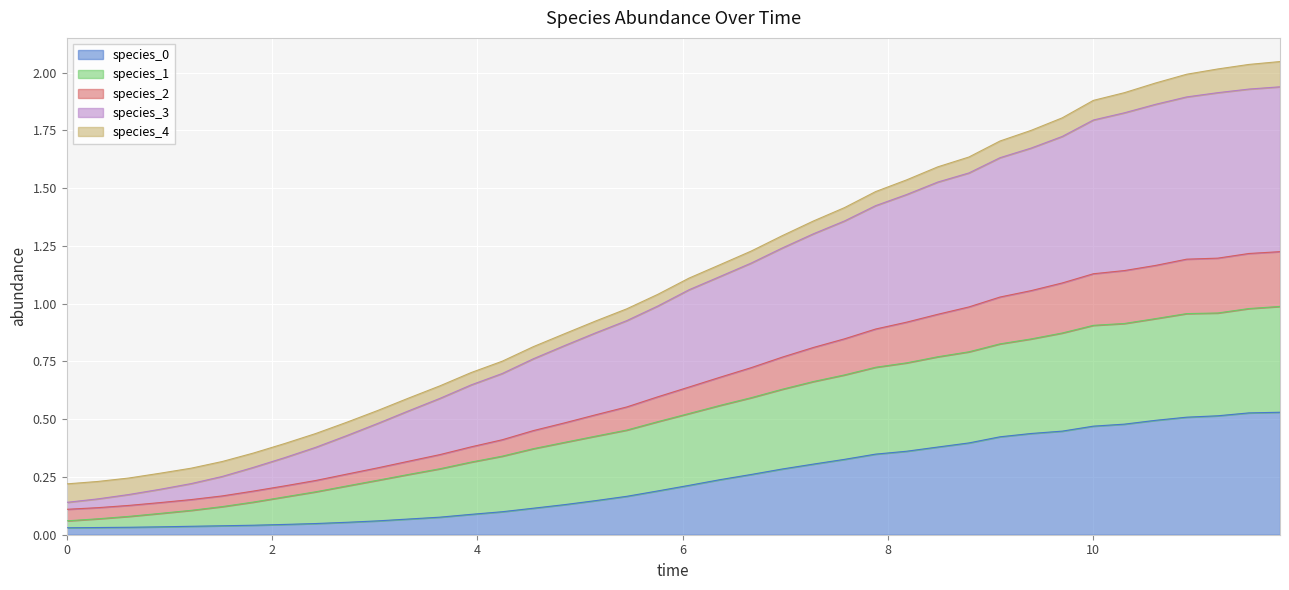

True or false: species_0 and species_1 cross at least once.

False